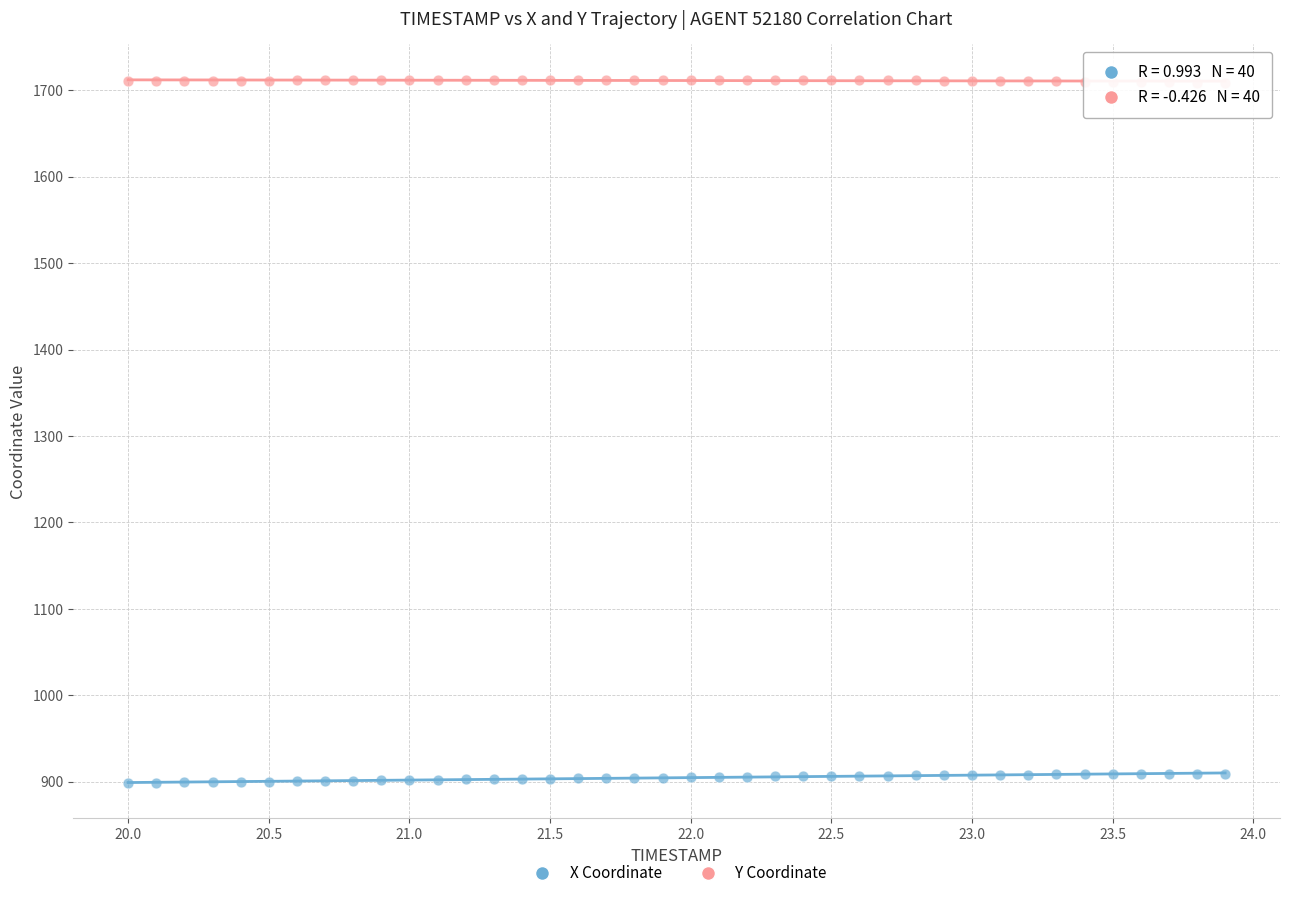

Across all data points, what is the range of X values (max minus min)?

3.9